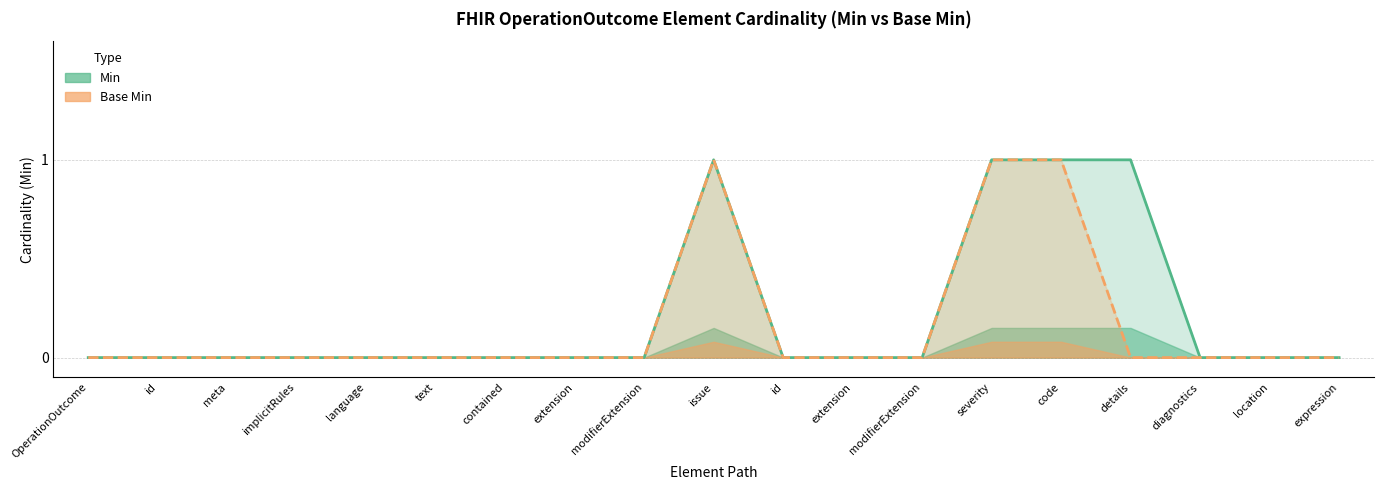

The value of Min at extension is 0. True or false?

True